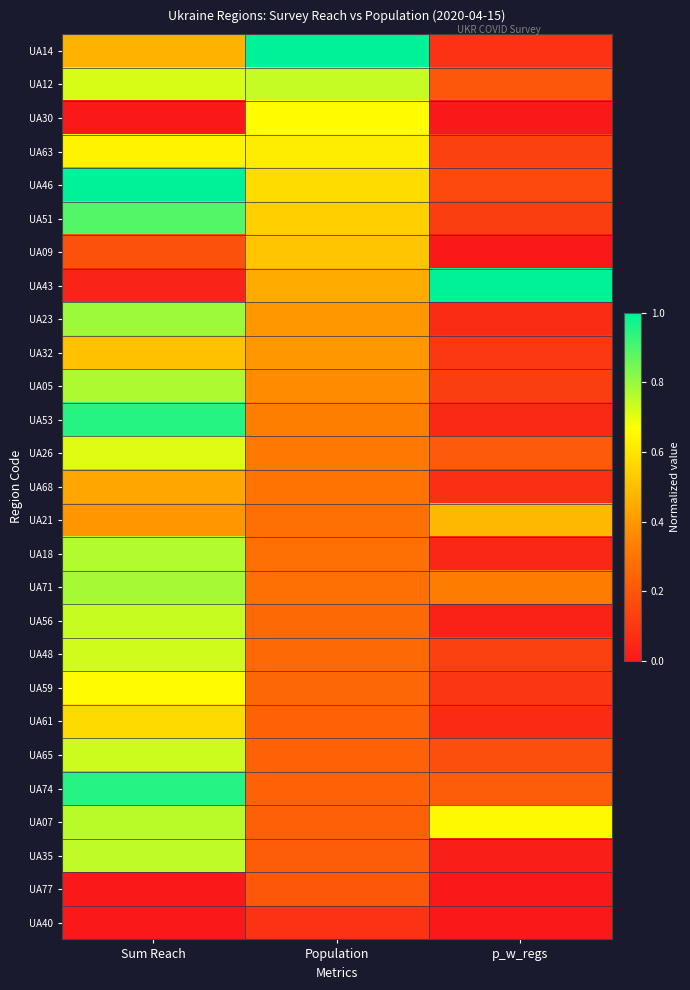

Rank the series at Sum Reach from lowest to highest value.

UA40, UA77, UA30, UA43, UA09, UA21, UA68, UA14, UA32, UA61, UA63, UA59, UA26, UA12, UA48, UA65, UA56, UA35, UA07, UA18, UA05, UA71, UA23, UA51, UA53, UA74, UA46